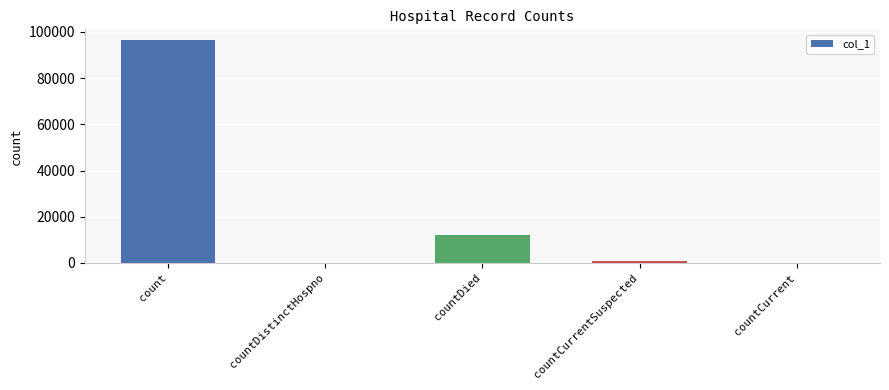

The value at countCurrent is 0. True or false?

True